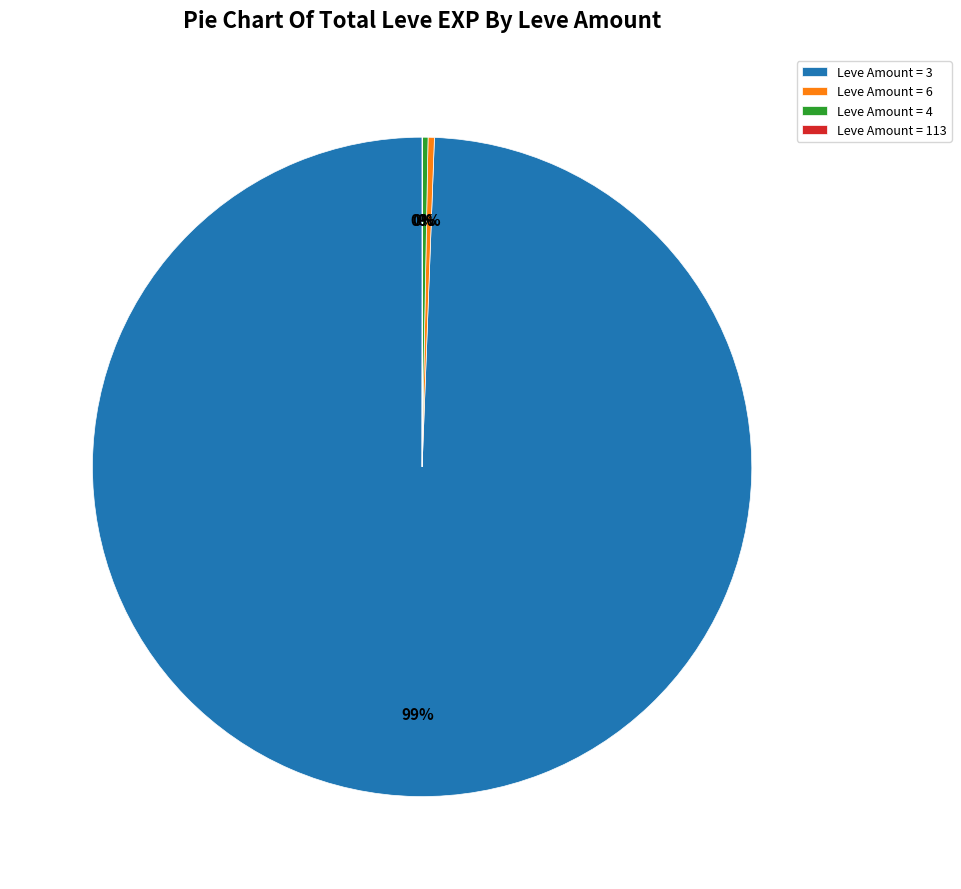

Is it true that Leve Amount = 3 is 89% of the pie?

False